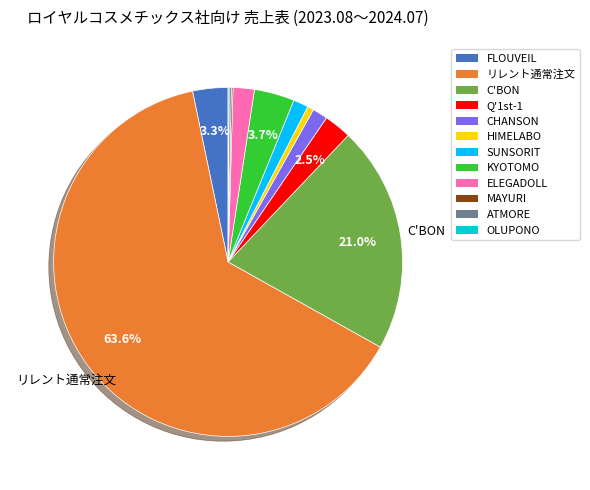

To the nearest percent, what is the difference between the largest and smallest slice percentages?

64%